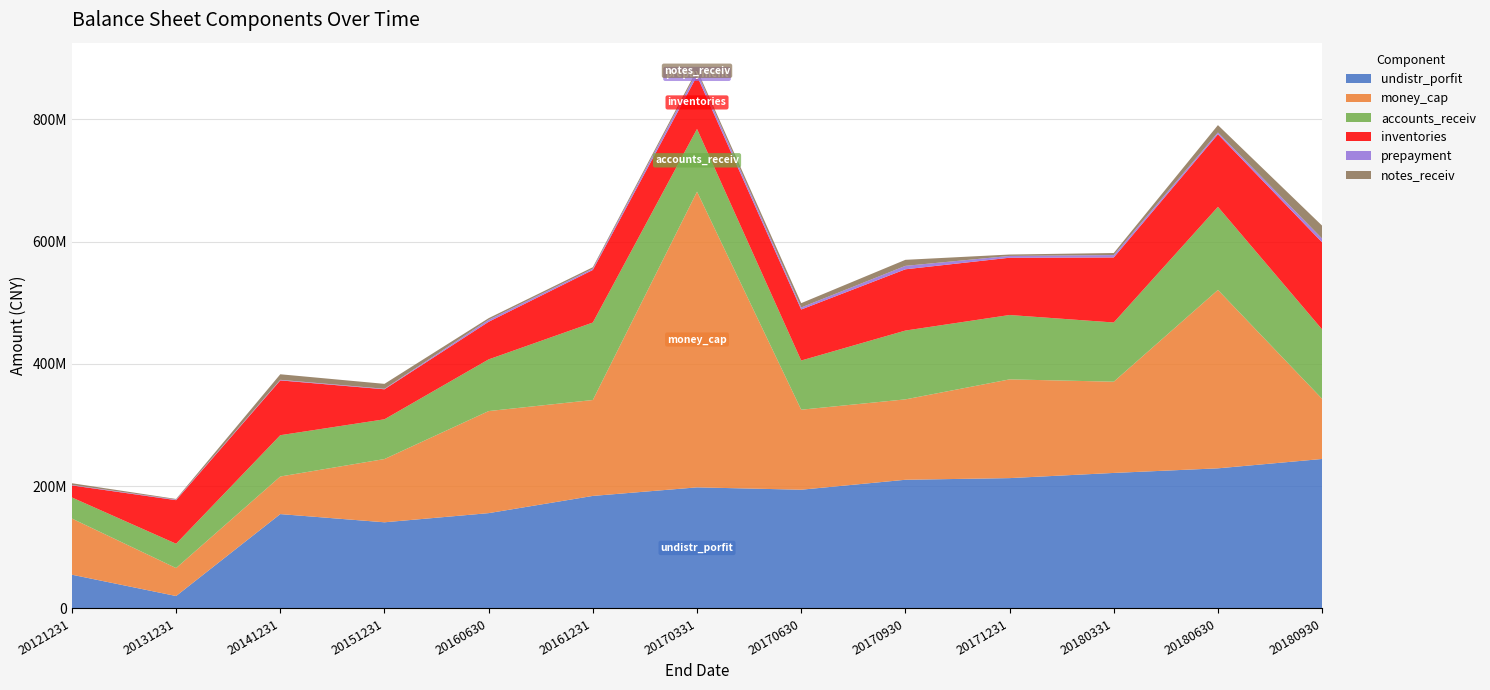

Reading right to left, transcribe all the data shown in this chart.

undistr_porfit: 20180930=244551606.9	20180630=229243052.1	20180331=221722779.5	20171231=213239412.0	20170930=210534424.8	20170630=194259933.2	20170331=198101360.8	20161231=184117977.5	20160630=155953300.0	20151231=140973357.3	20141231=154381193.0	20131231=20361400.0	20121231=55214600.0
money_cap: 20180930=98344725.4	20180630=291856763.4	20180331=149241431.7	20171231=161525022.7	20170930=131524666.9	20170630=130892653.7	20170331=483740434.8	20161231=156899050.3	20160630=166963400.0	20151231=103468124.7	20141231=61496231.7	20131231=45730600.0	20121231=91876000.0
accounts_receiv: 20180930=113577273.8	20180630=135926282.8	20180331=96868656.0	20171231=105307850.6	20170930=112575728.6	20170630=80463017.1	20170331=102615290.8	20161231=126758761.4	20160630=84559100.0	20151231=65029773.8	20141231=67566560.0	20131231=39796600.0	20121231=34487500.0
inventories: 20180930=142398819.3	20180630=118721270.3	20180331=106383997.8	20171231=93718206.3	20170930=100212333.3	20170630=83430363.1	20170331=86731237.1	20161231=85999750.3	20160630=61519600.0	20151231=49086734.9	20141231=89680199.8	20131231=71297900.0	20121231=19767000.0
prepayment: 20180930=6230068.1	20180630=2916202.9	20180331=3884009.7	20171231=2924192.5	20170930=5615962.5	20170630=3363722.9	20170331=6554051.7	20161231=2126894.3	20160630=3253300.0	20151231=806091.7	20141231=895744.7	20131231=888300.0	20121231=700000.0
notes_receiv: 20180930=21101465.0	20180630=12047346.1	20180331=3393295.8	20171231=2291705.7	20170930=9882878.9	20170630=7062305.6	20170331=3776717.4	20161231=2322949.6	20160630=2658500.0	20151231=8078439.4	20141231=9103456.3	20131231=1066300.0	20121231=2815700.0